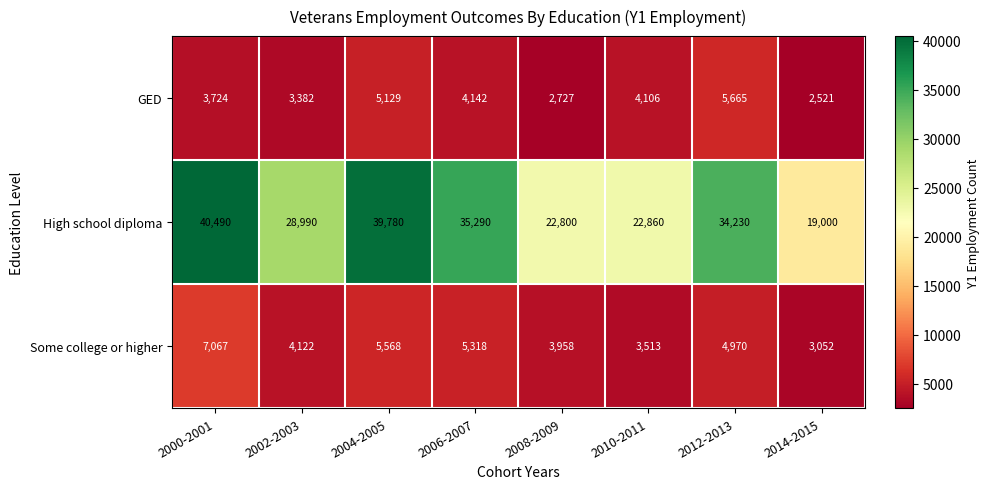

Which series has the largest total across all categories?

High school diploma